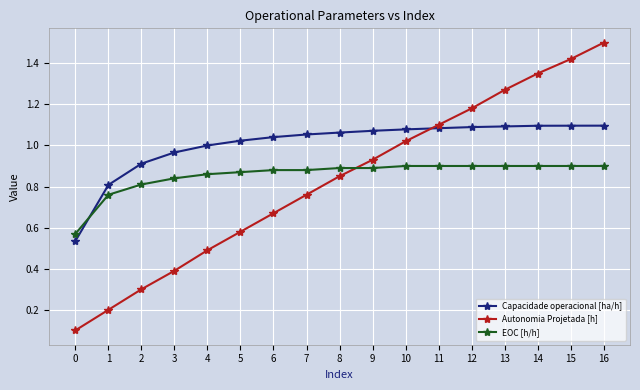

After their last crossing, which series has the higher values: EOC [h/h] or Autonomia Projetada [h]?

Autonomia Projetada [h]